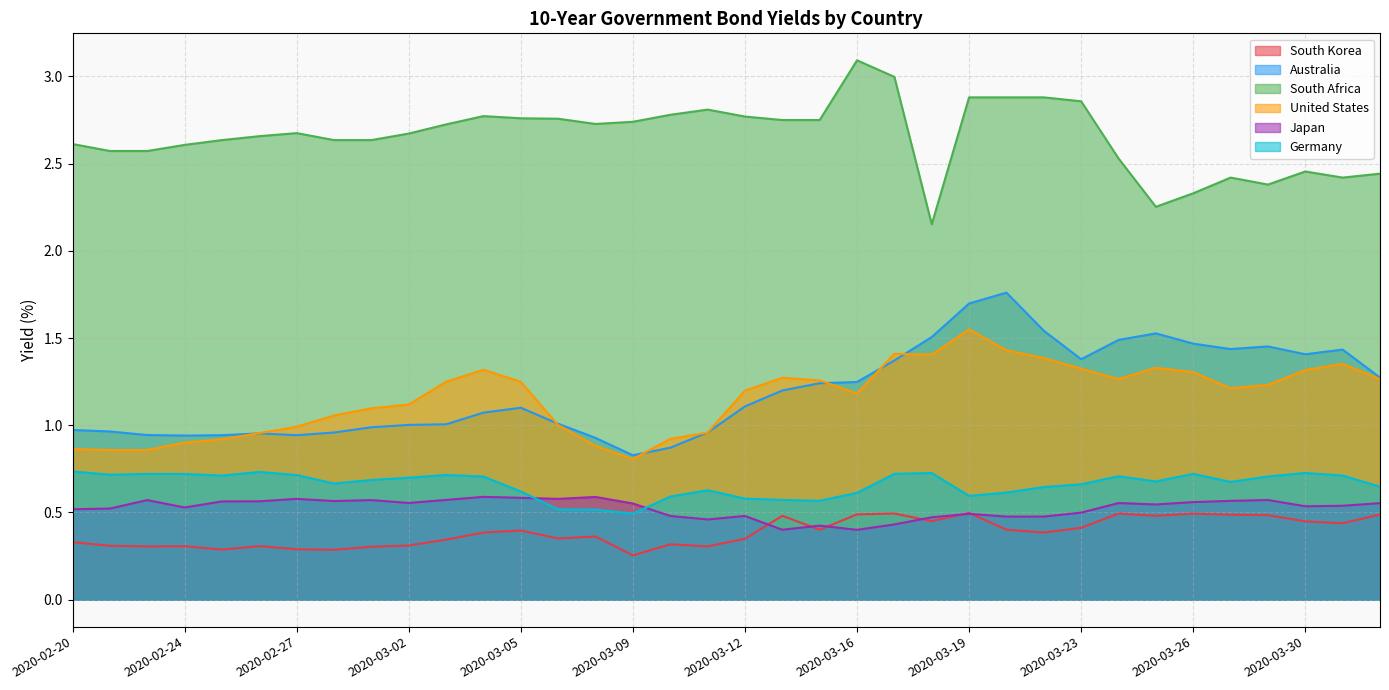

What is the total value across all series at 2020-03-18?

6.7